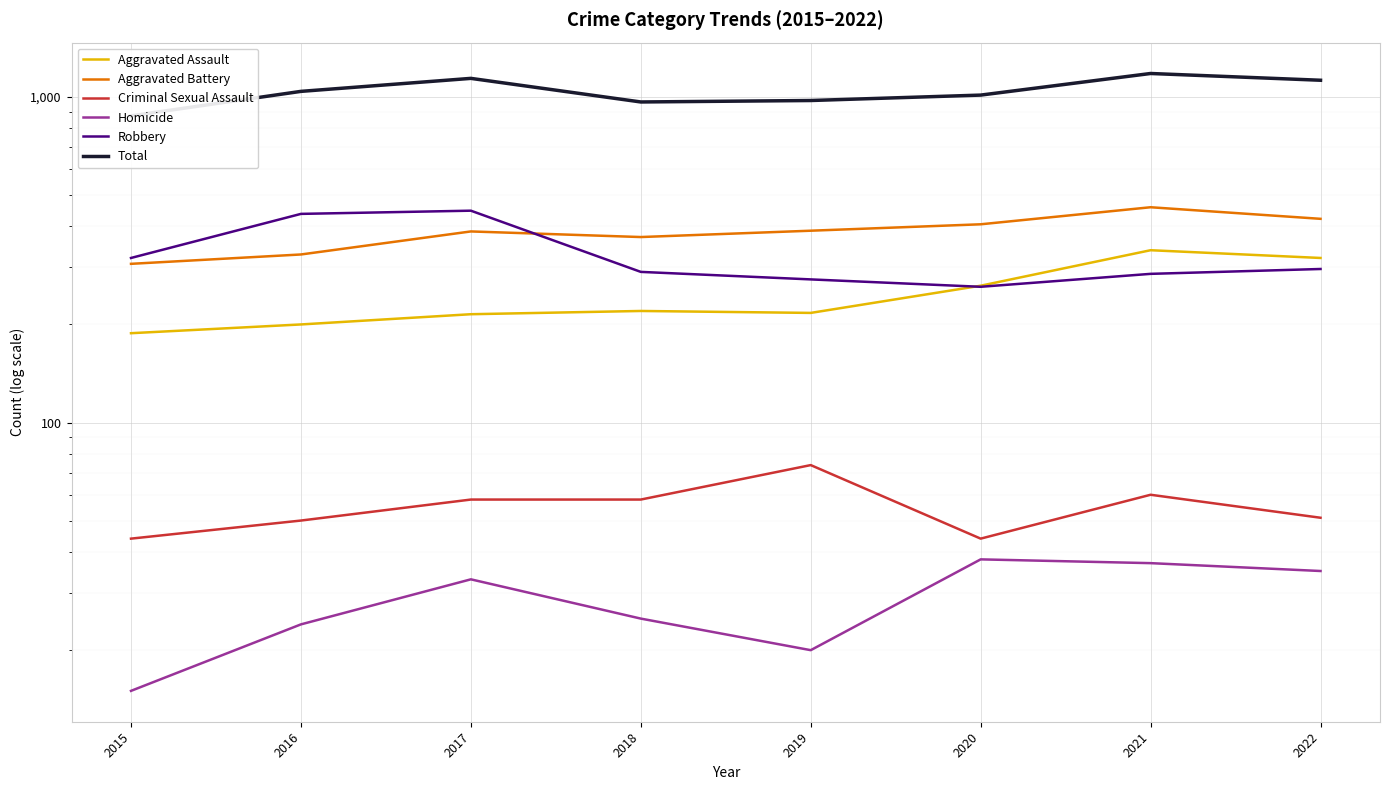

At which label does Homicide reach its minimum?

2015